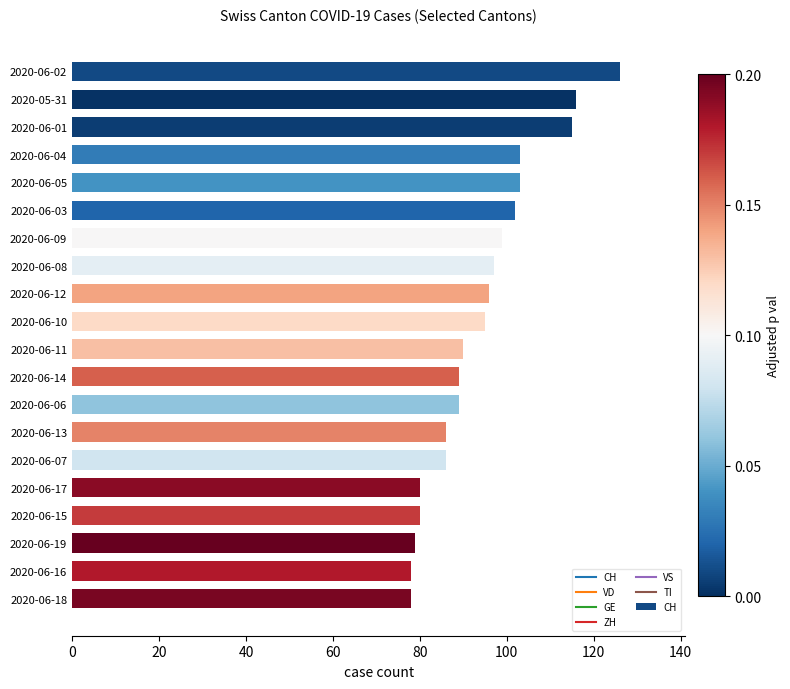

What is the value of the 4th bar from the top?

103